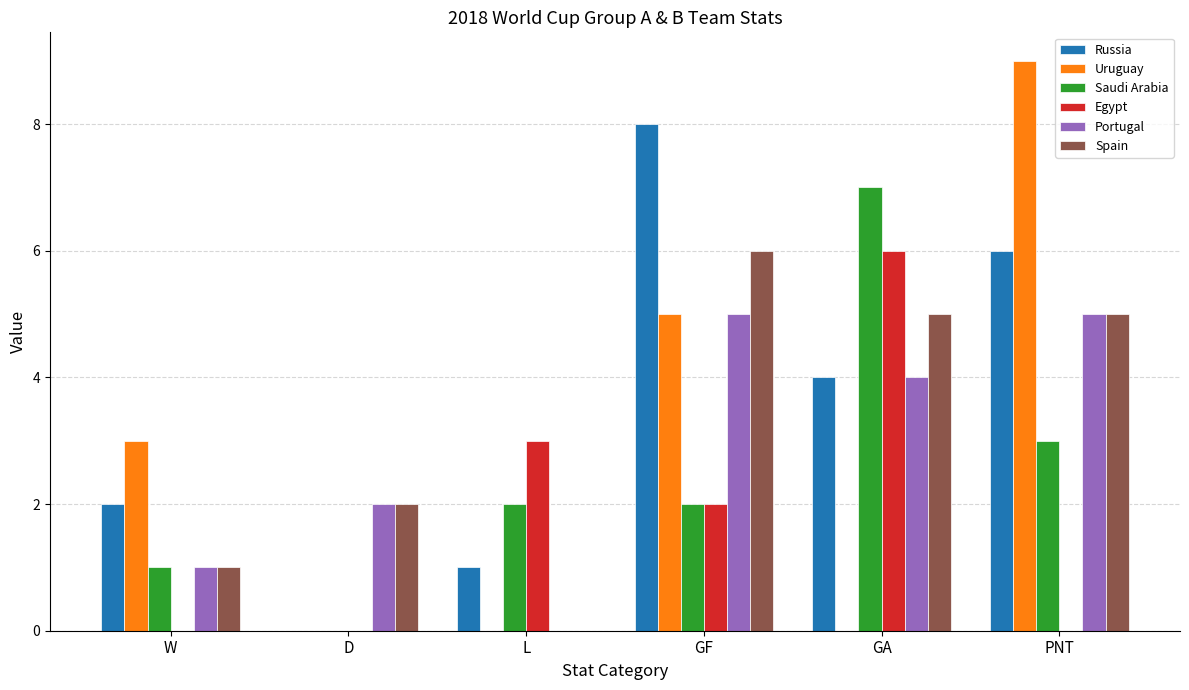

How many distinct data groups are displayed?

6